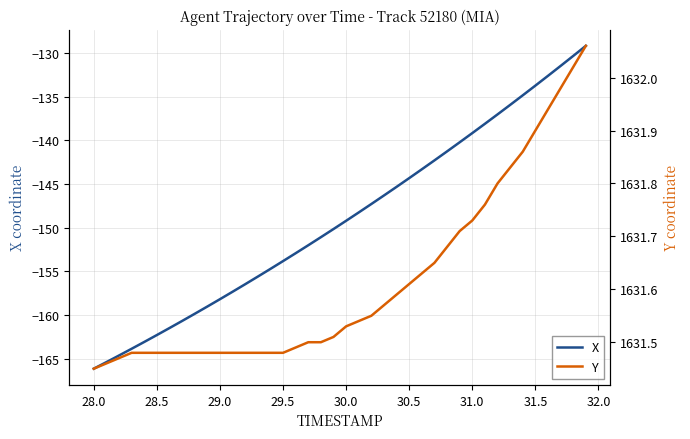

True or false: Y and X cross at least once.

False